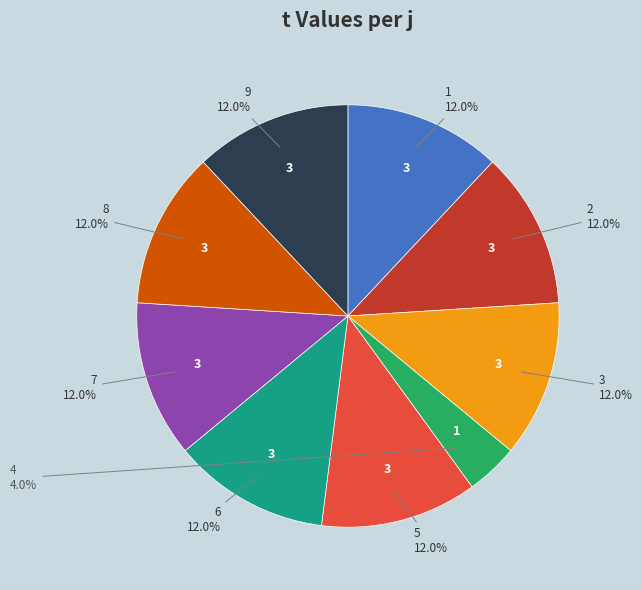

How many segments does this pie chart have?

9